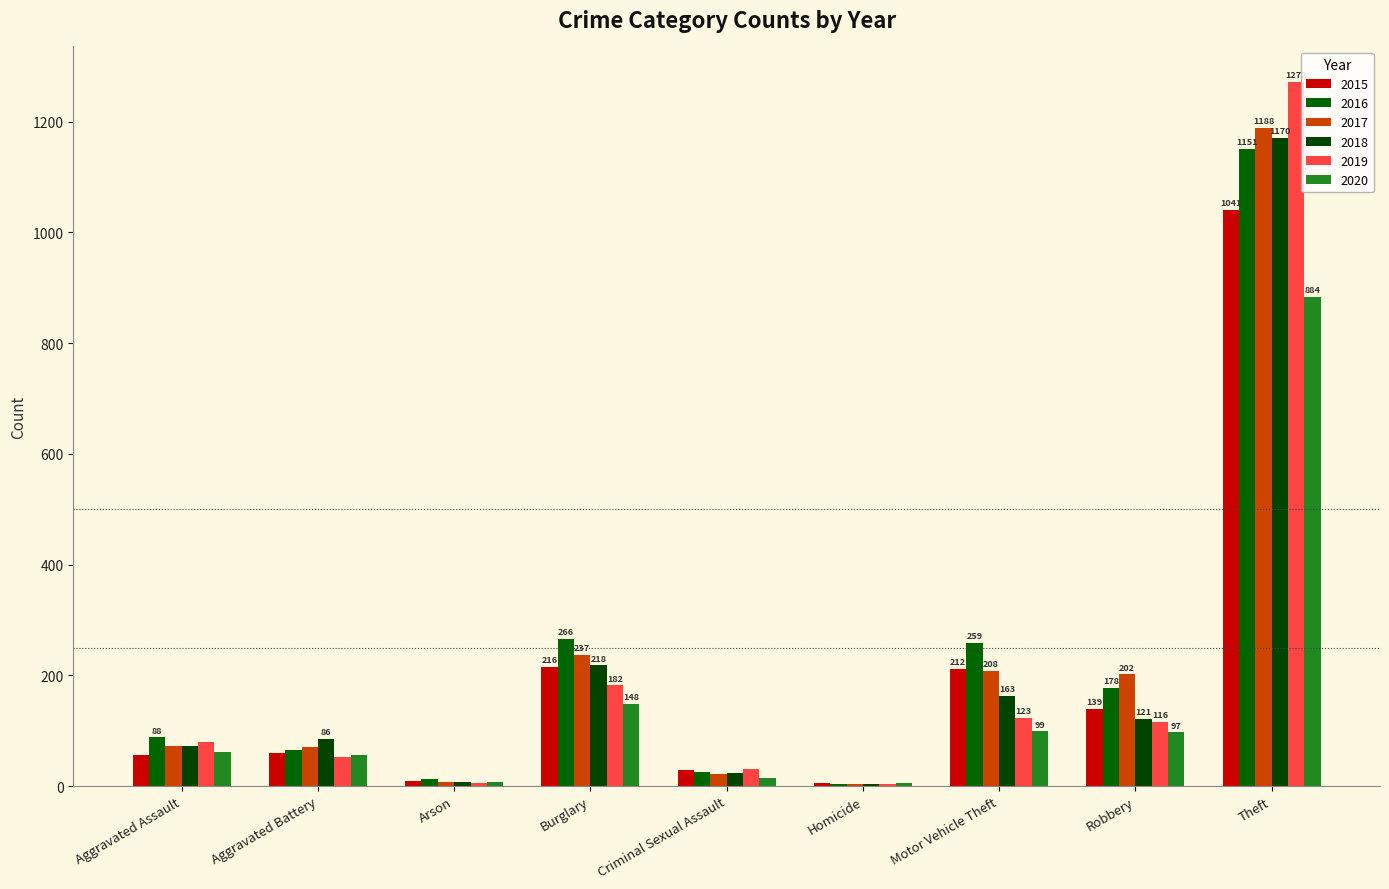

Which series has the widest spread of values?

2019